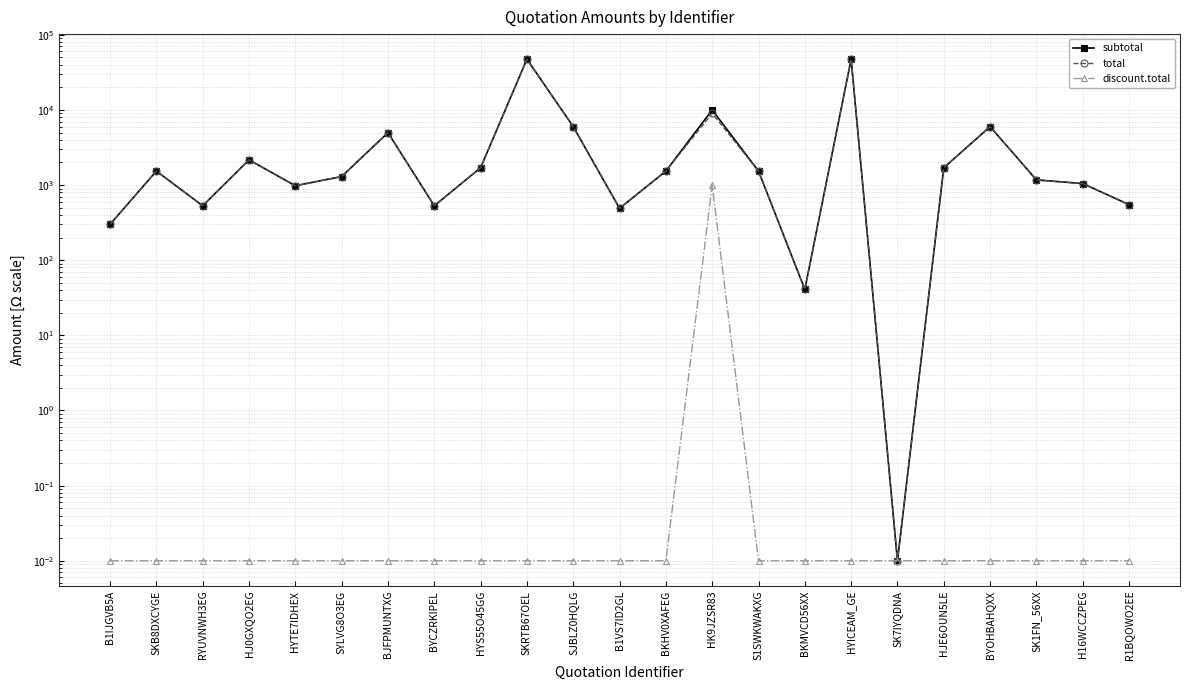

Which category has the lowest value across all series?

SK7IYQDNA